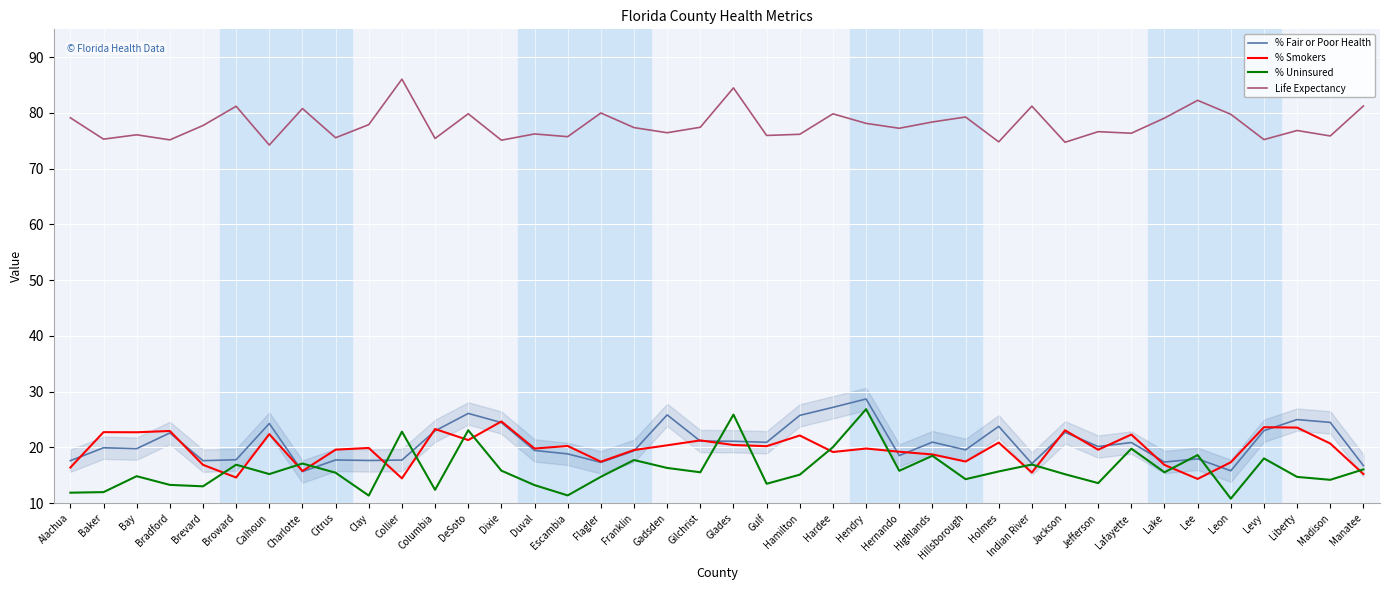

What position from the left is Escambia?

16